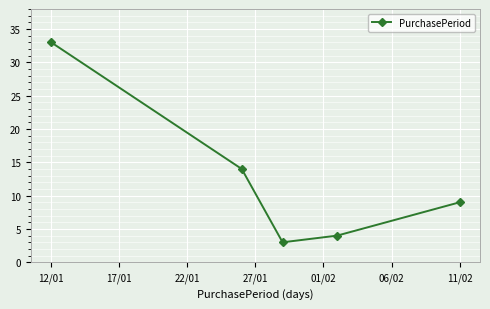

What is the maximum value shown in the chart?

33